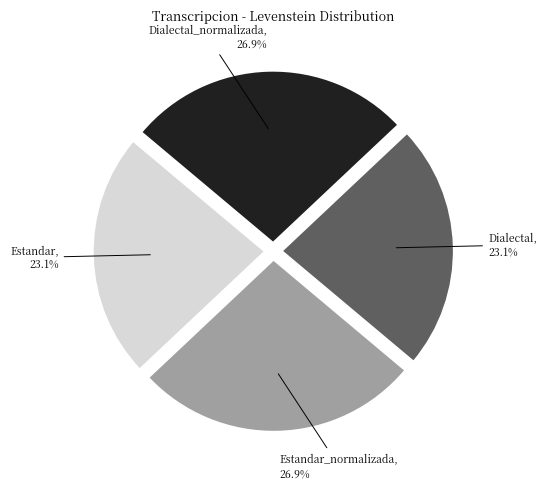

To the nearest percent, what portion does Dialectal represent?

23%